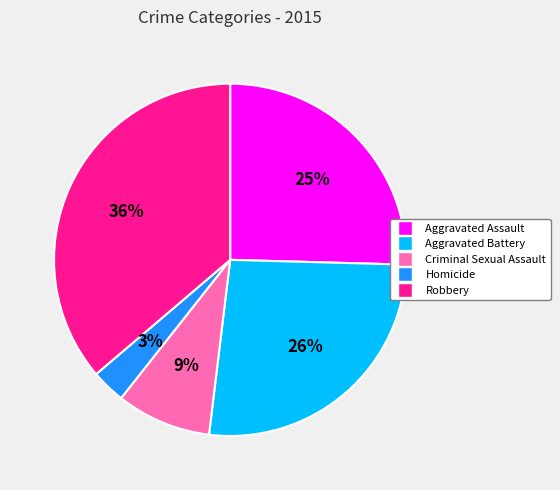

How many segments does this pie chart have?

5